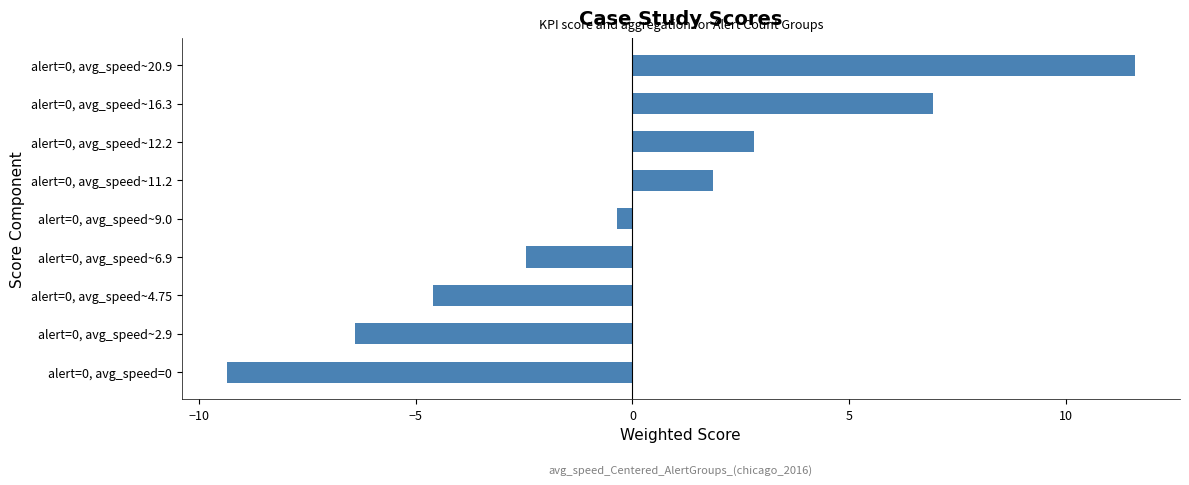

Rank the categories by value from highest to lowest.

alert=0, avg_speed~20.9, alert=0, avg_speed~16.3, alert=0, avg_speed~12.2, alert=0, avg_speed~11.2, alert=0, avg_speed~9.0, alert=0, avg_speed~6.9, alert=0, avg_speed~4.75, alert=0, avg_speed~2.9, alert=0, avg_speed=0